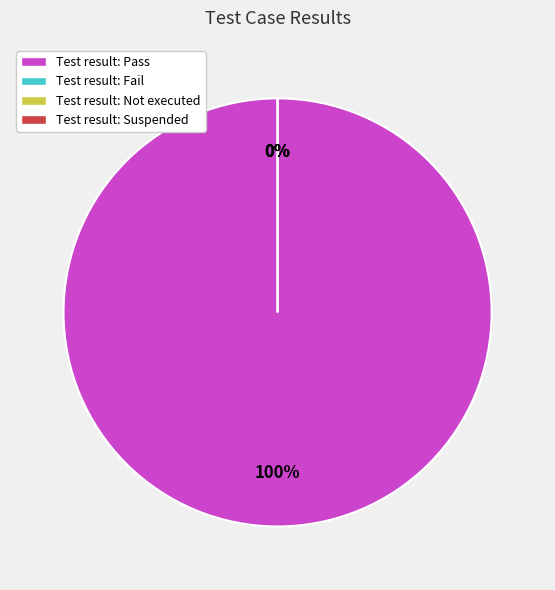

Which slice is the largest?

Pass